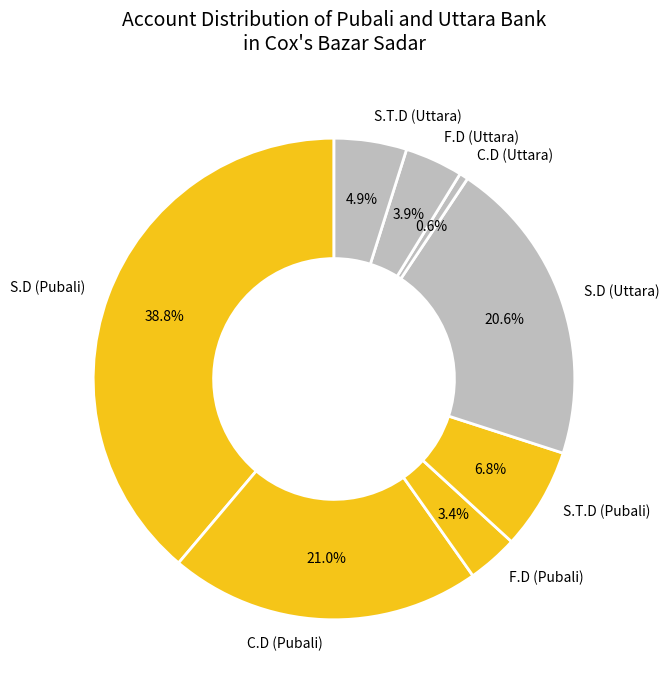

To the nearest percent, what is the average slice percentage?

12%